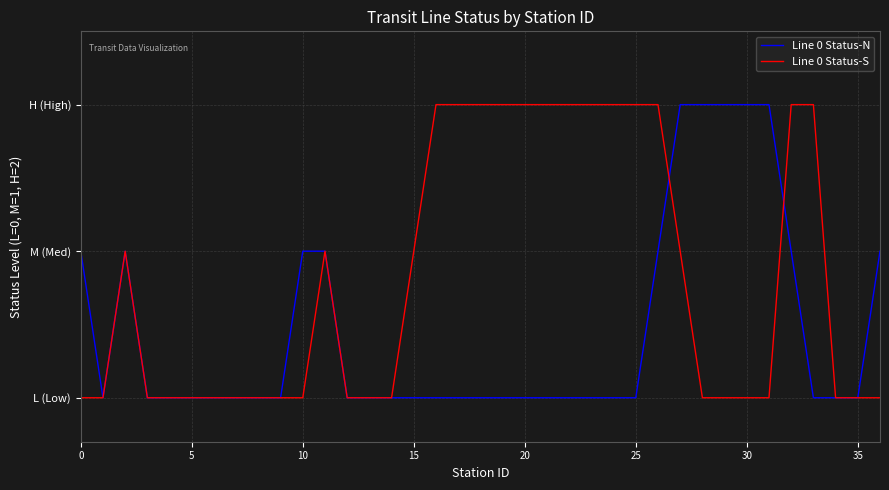

At which category does Line 0 Status-N reach its first local peak?

10